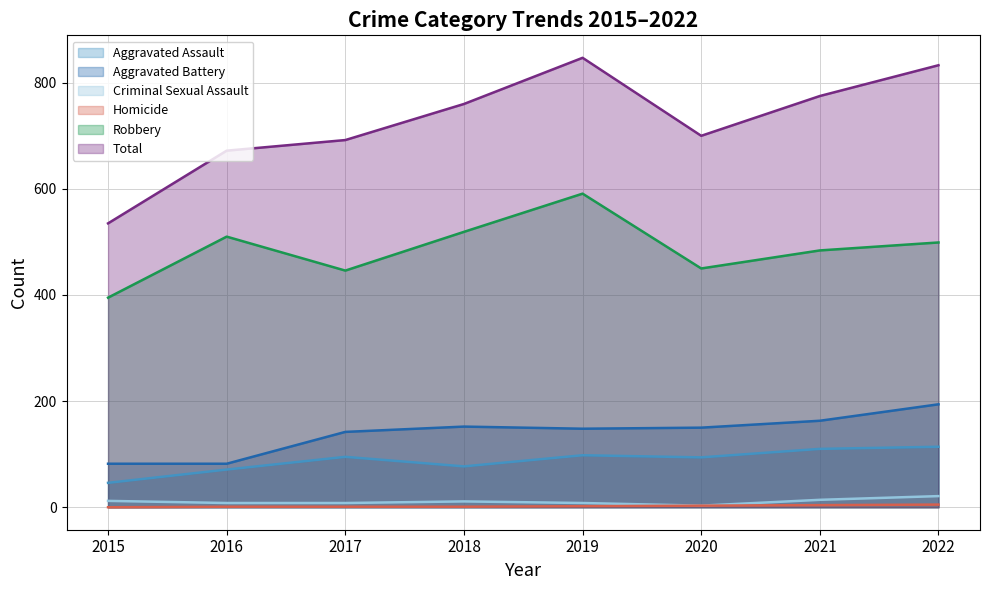

What is the value of the Aggravated Assault point at the 4th from the left?

77